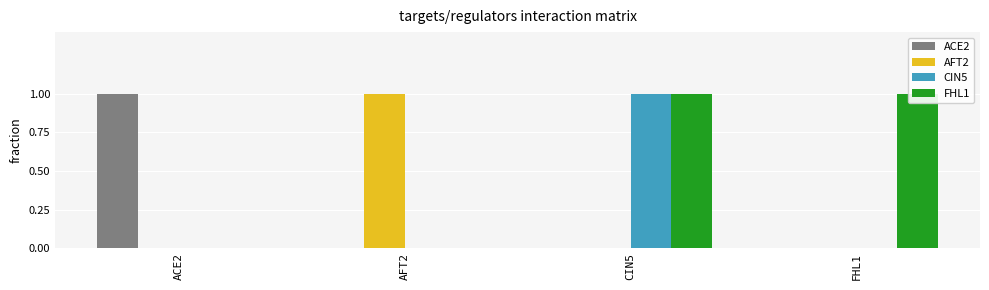

What is the highest value of the AFT2 series?

1